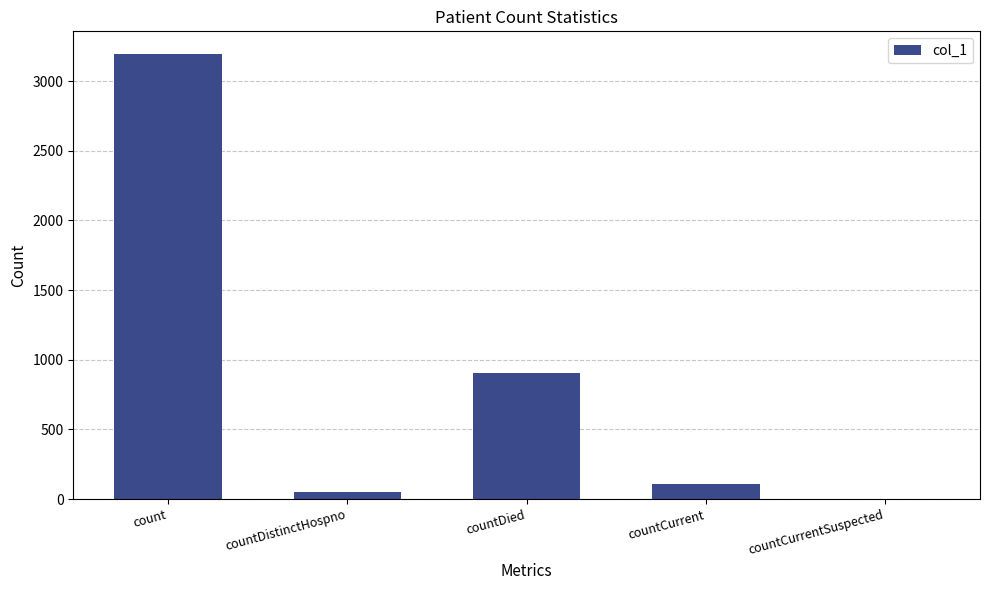

Where is the data nearest to the value 1598?

countDied